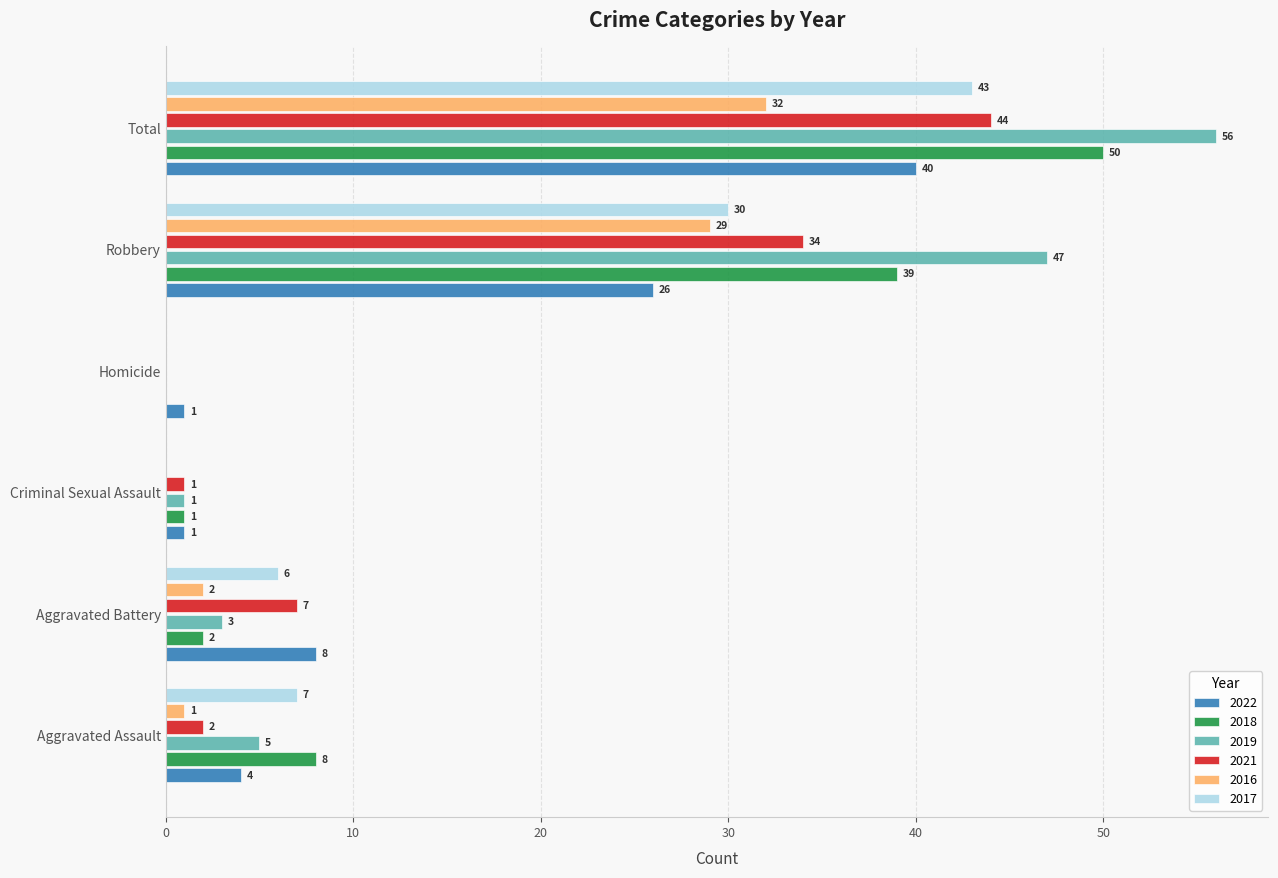

What is the average value of the 2021 series?

15